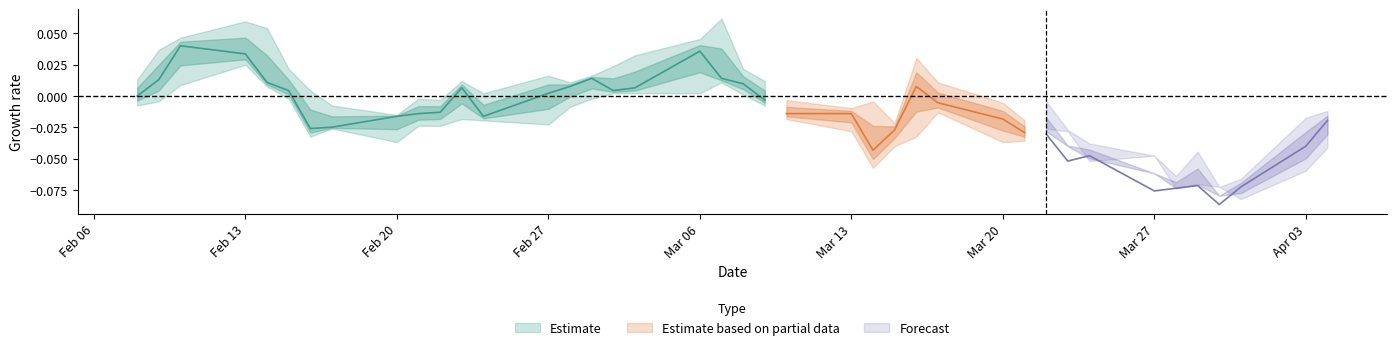

Between 11 and 13, which is larger?

13